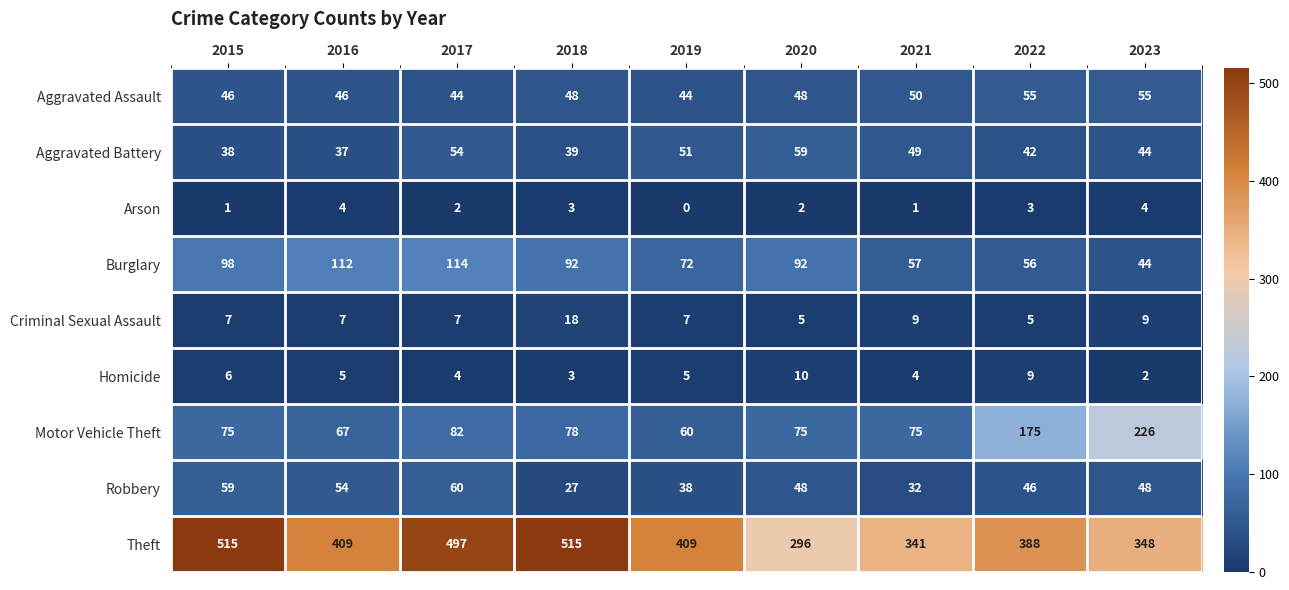

What is the difference between the maximum and second lowest values in the Aggravated Assault series?

11